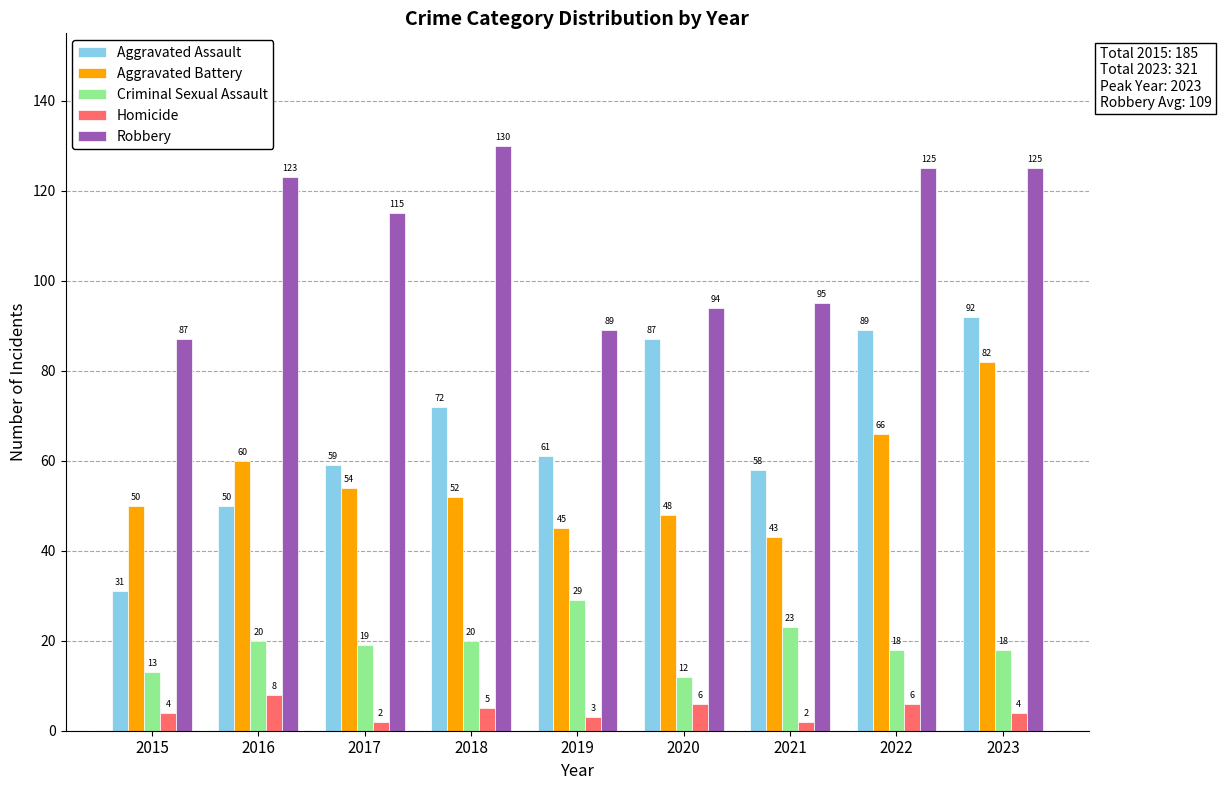

What is the difference between the maximum and minimum values in the Aggravated Battery series?

39